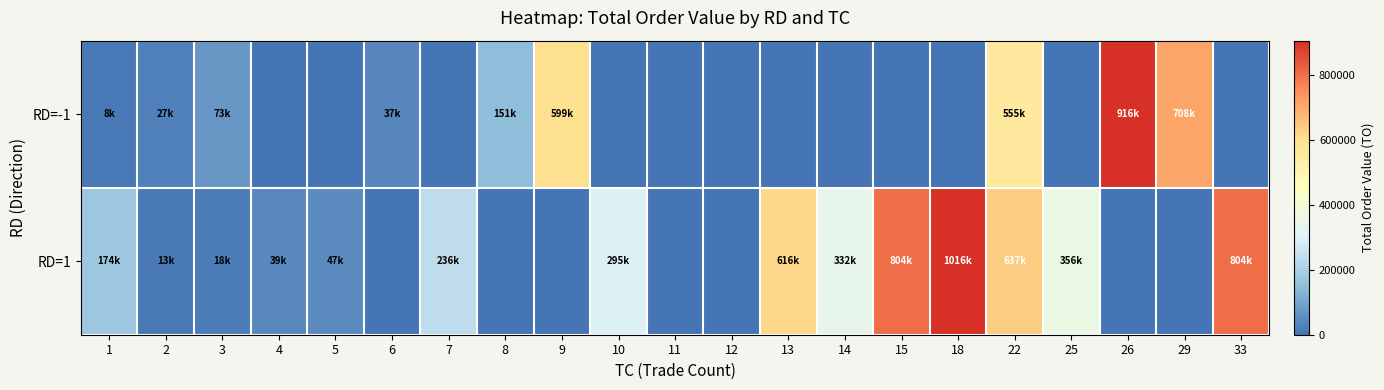

Which series changed the most between 12 and 29?

RD=-1